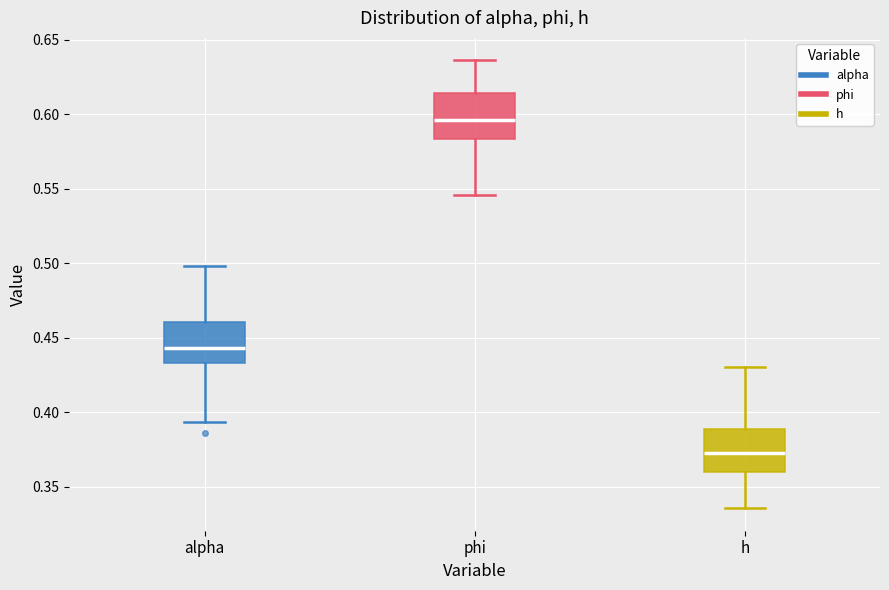

Reading left to right, read every box against the y-axis: the position of its median line, the range the box covers, and the ends of its whiskers. The values are not printed on the chart, so give them approximately, as read against the axis.

alpha: median 0.445, box 0.435 to 0.460, whiskers 0.395 to 0.500
phi: median 0.595, box 0.585 to 0.615, whiskers 0.545 to 0.635
h: median 0.375, box 0.360 to 0.390, whiskers 0.335 to 0.430